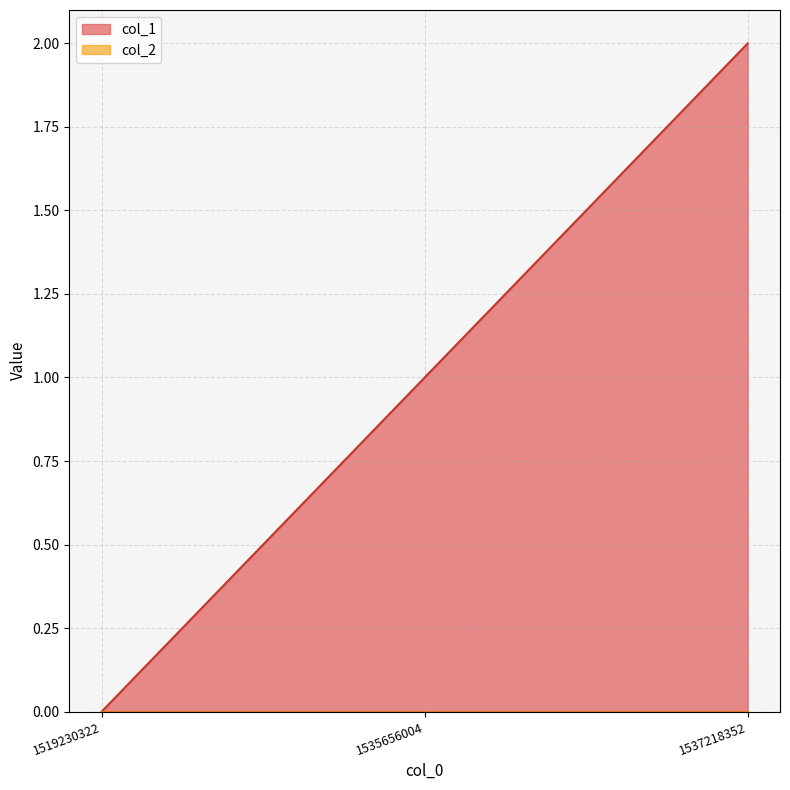

How many values are between 0 and 2?

3